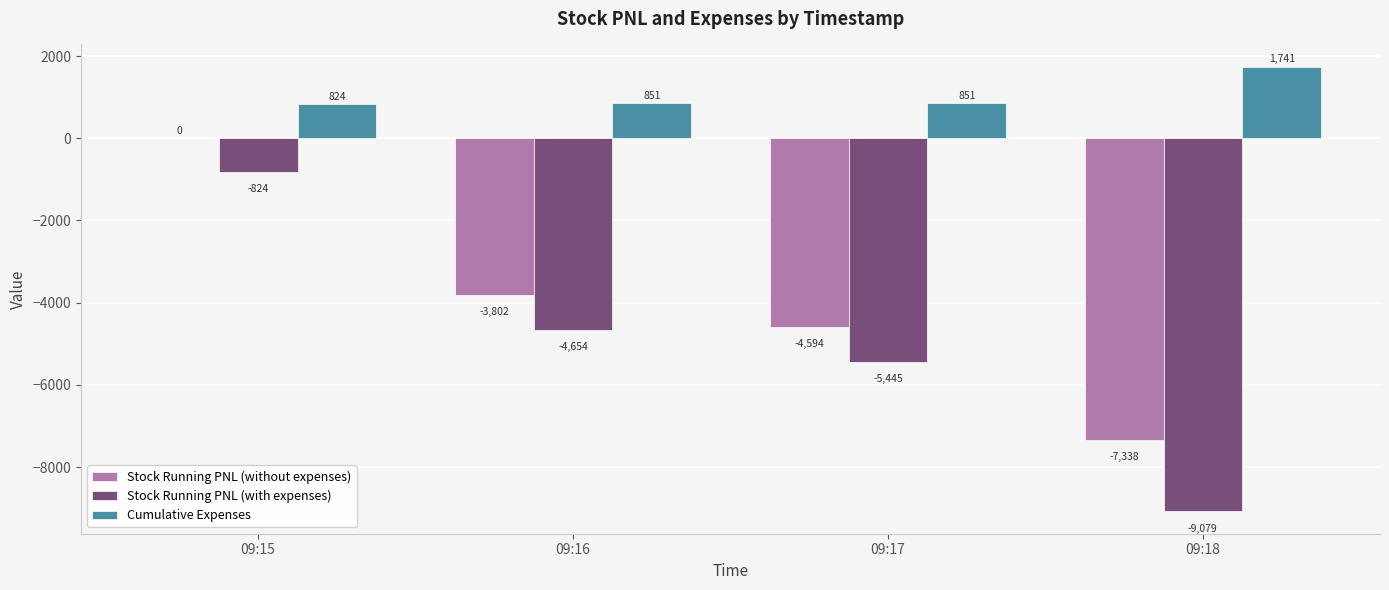

The Stock Running PNL (without expenses) series shows -3802.5 at 09:16. True or false?

True